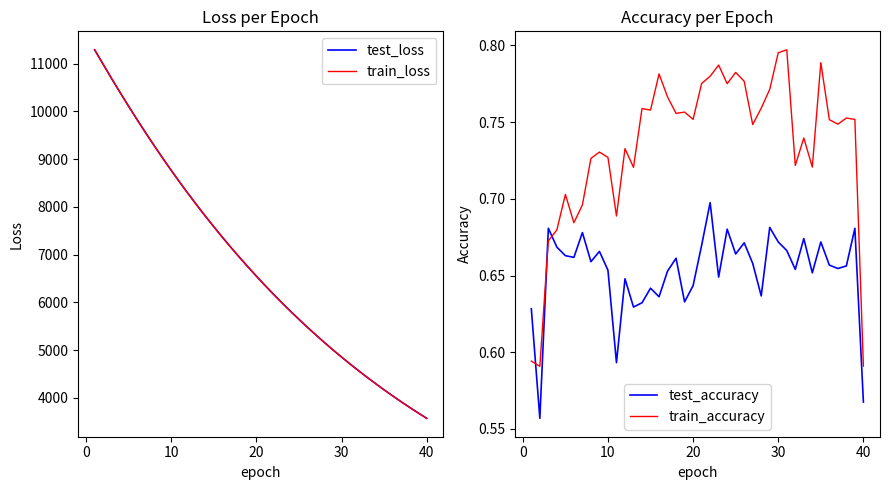

What is the highest value of the test_accuracy series?

0.7